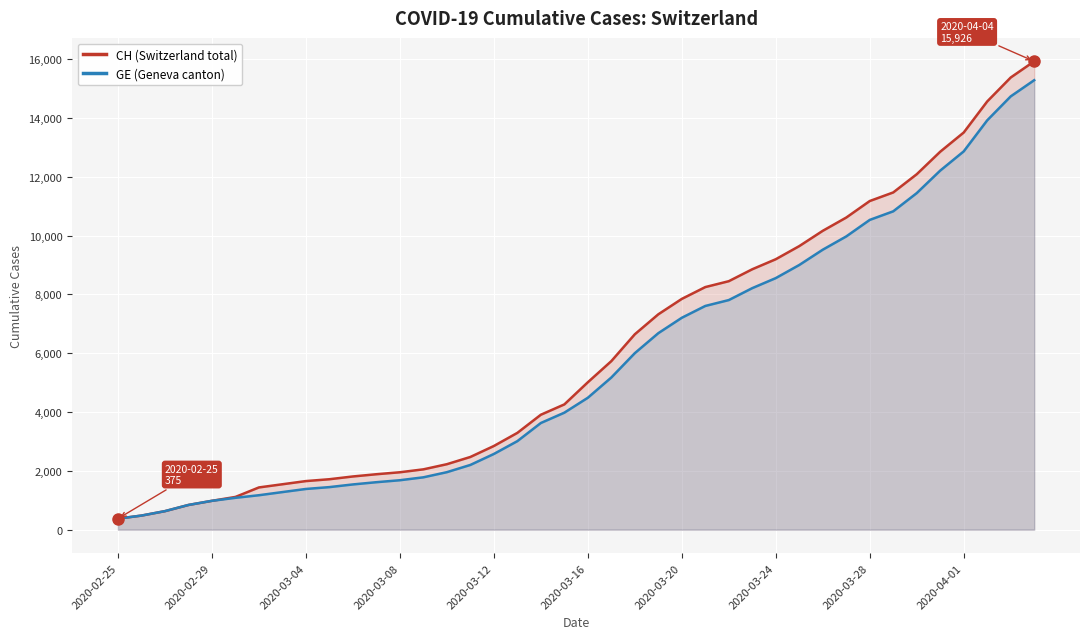

The value of CH (Switzerland total) at 17 is 679. True or false?

False